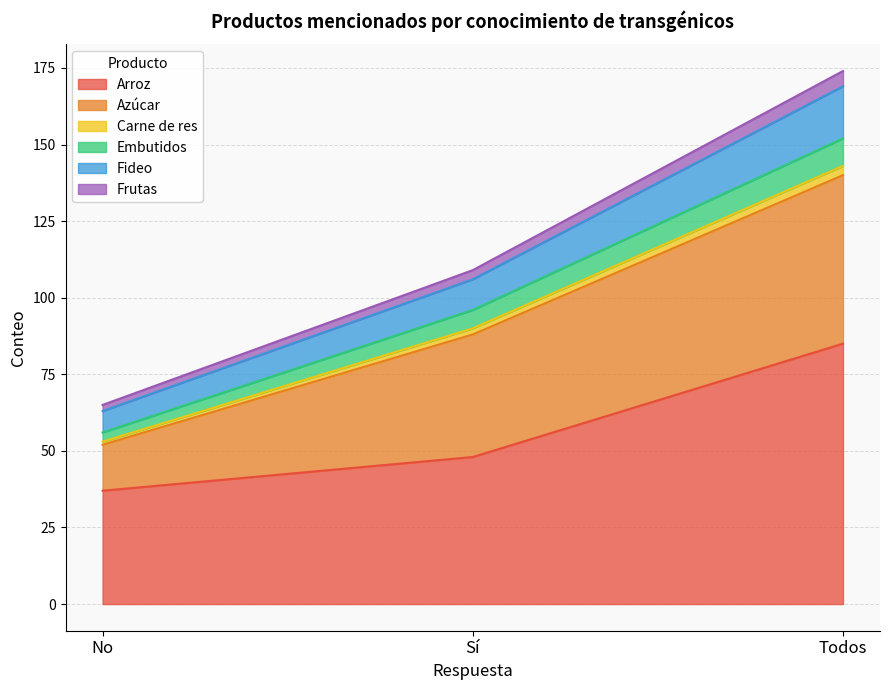

The value of Arroz at Sí is 48. True or false?

True